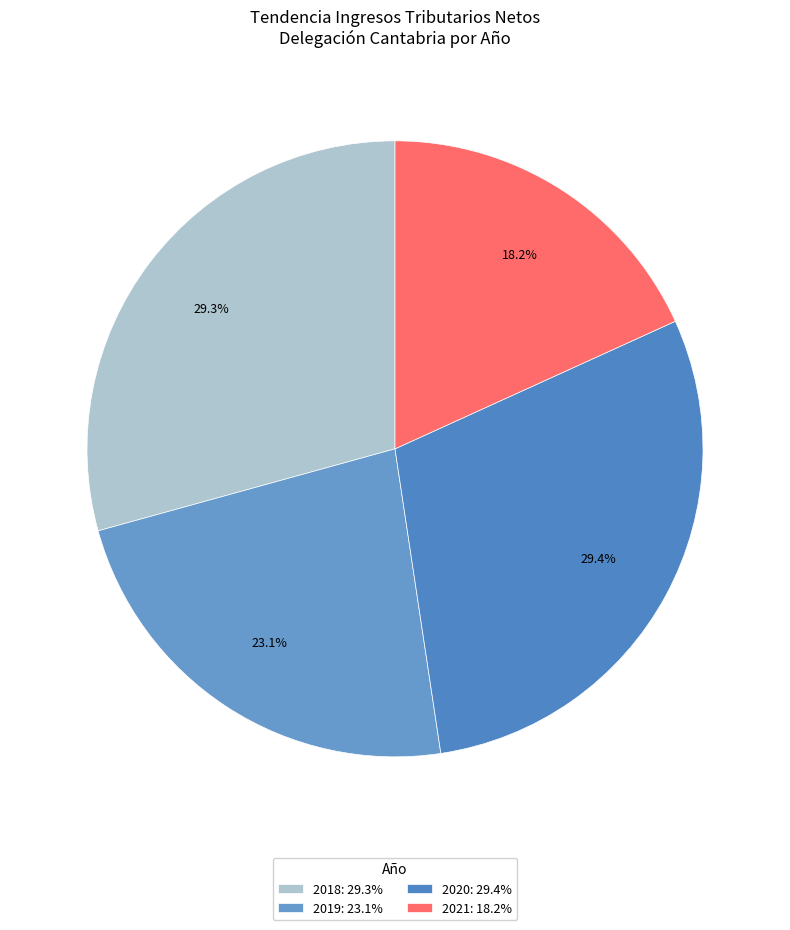

How many slices are in this pie chart?

4